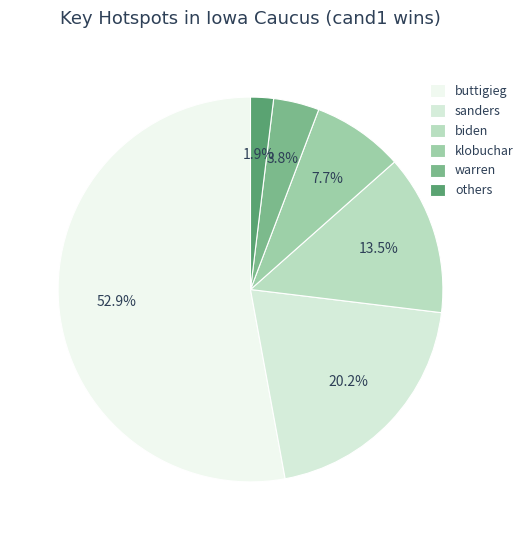

To the nearest percent, what is the difference between the largest and smallest slice percentages?

51%